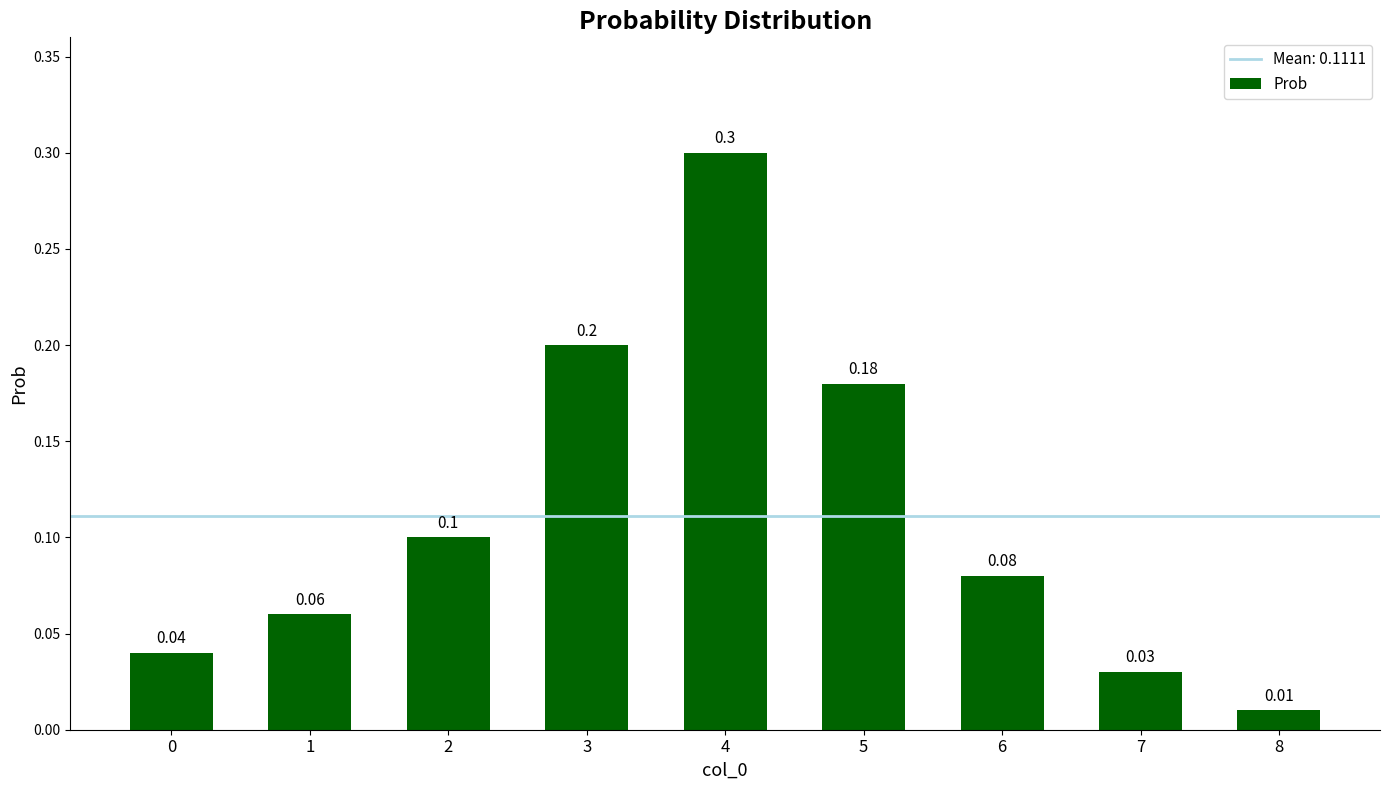

What is the sum of all values?

1.0